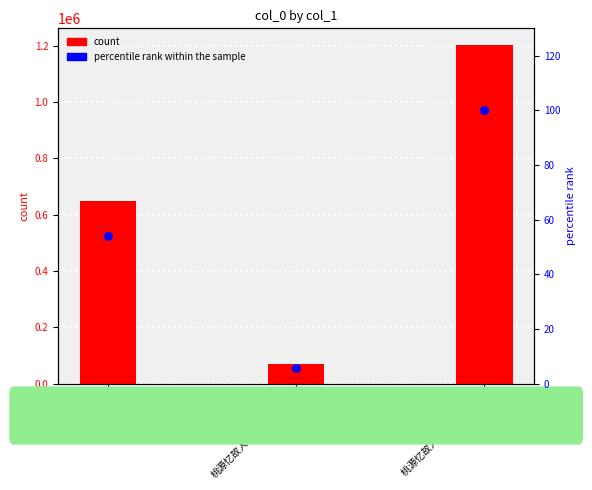

What is the total value across all series at 高巨川挽诗?

648136.9